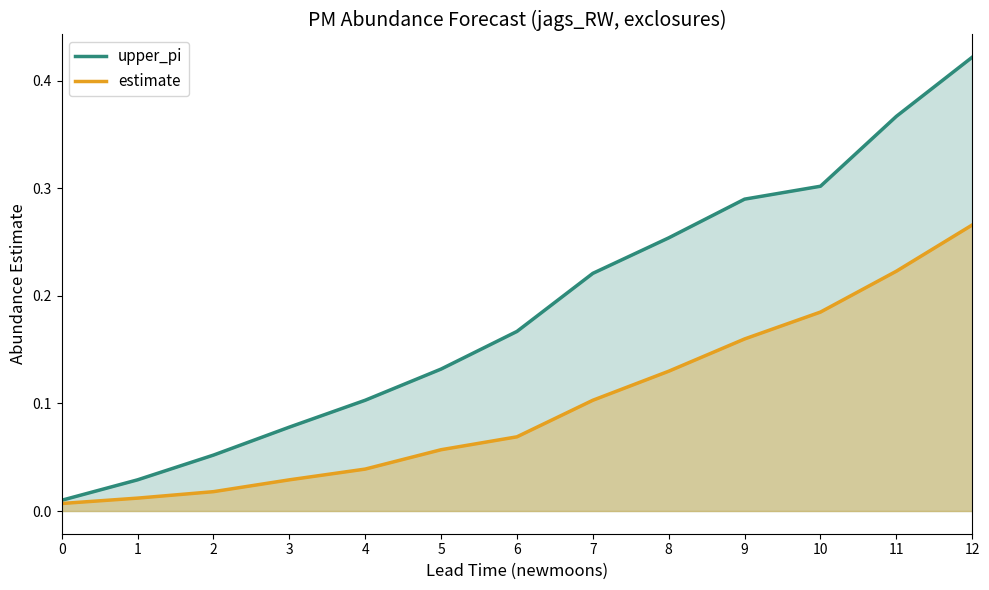

Reading left to right, extract all data points from this chart.

upper_pi: 0=0.0	1=0.0	2=0.1	3=0.1	4=0.1	5=0.1	6=0.2	7=0.2	8=0.3	9=0.3	10=0.3	11=0.4	12=0.4
estimate: 0=0.0	1=0.0	2=0.0	3=0.0	4=0.0	5=0.1	6=0.1	7=0.1	8=0.1	9=0.2	10=0.2	11=0.2	12=0.3